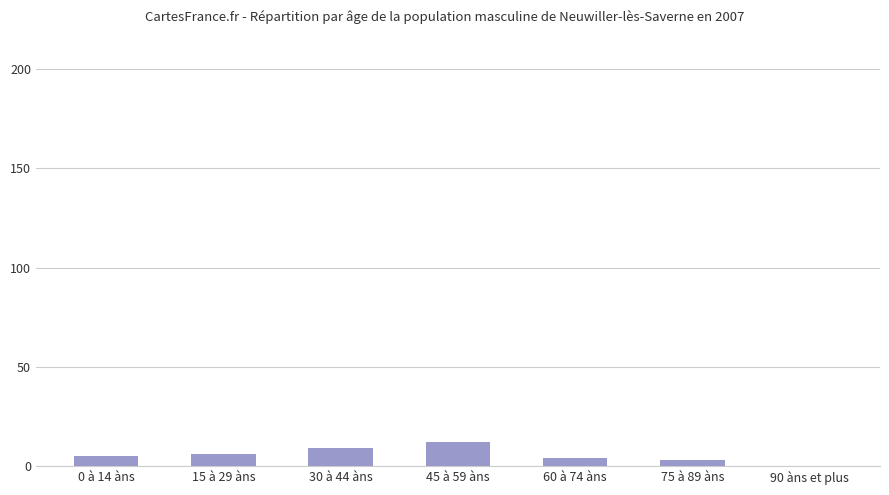

Read the value at 60 à 74 àns.

4